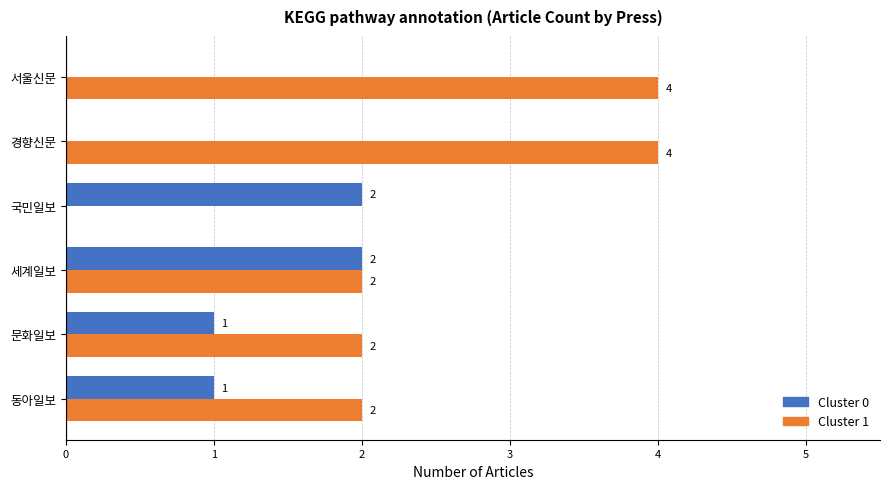

What is the greatest value displayed?

4